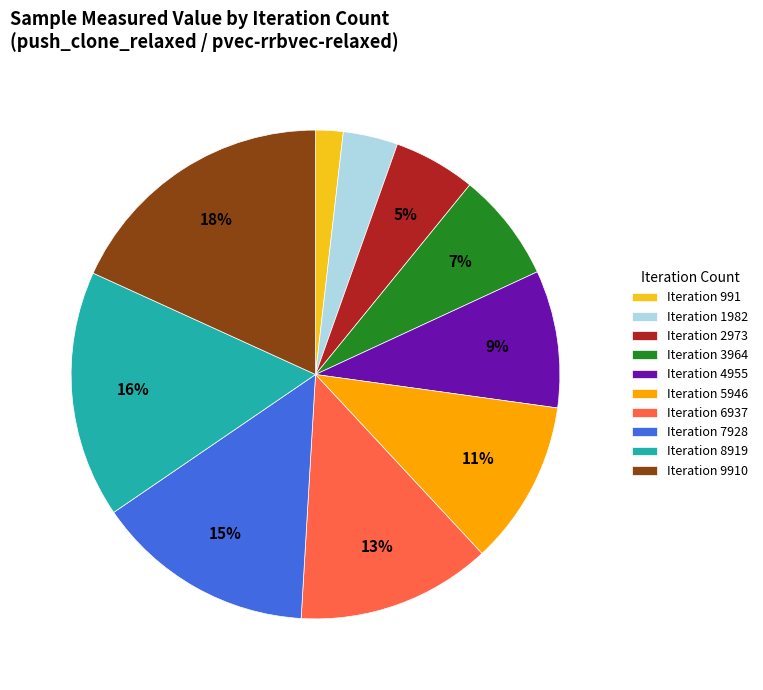

Which has a higher value, Iteration 2973 or Iteration 9910?

Iteration 9910